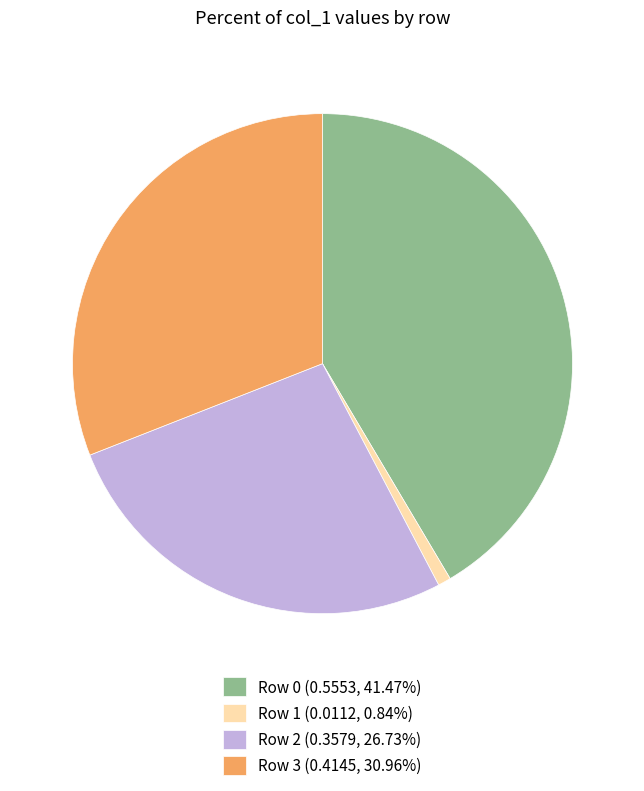

Is there a majority slice in this chart?

No